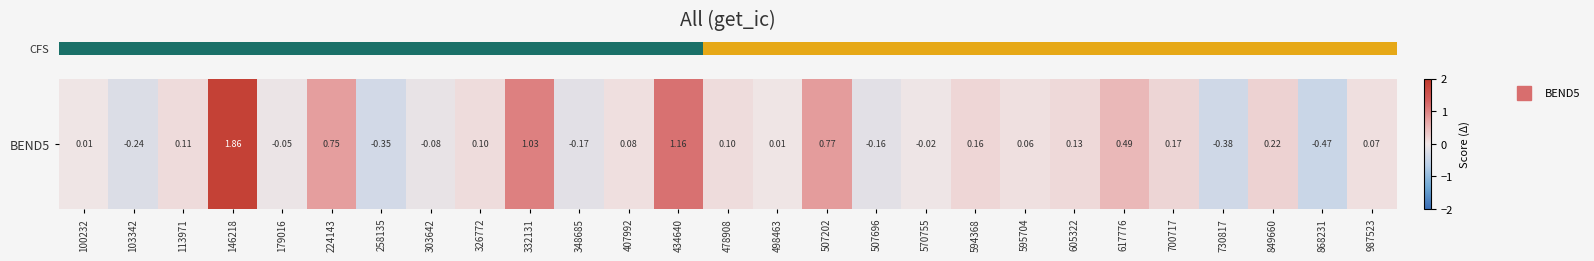

At which category does the chart reach its peak across all series?

146218